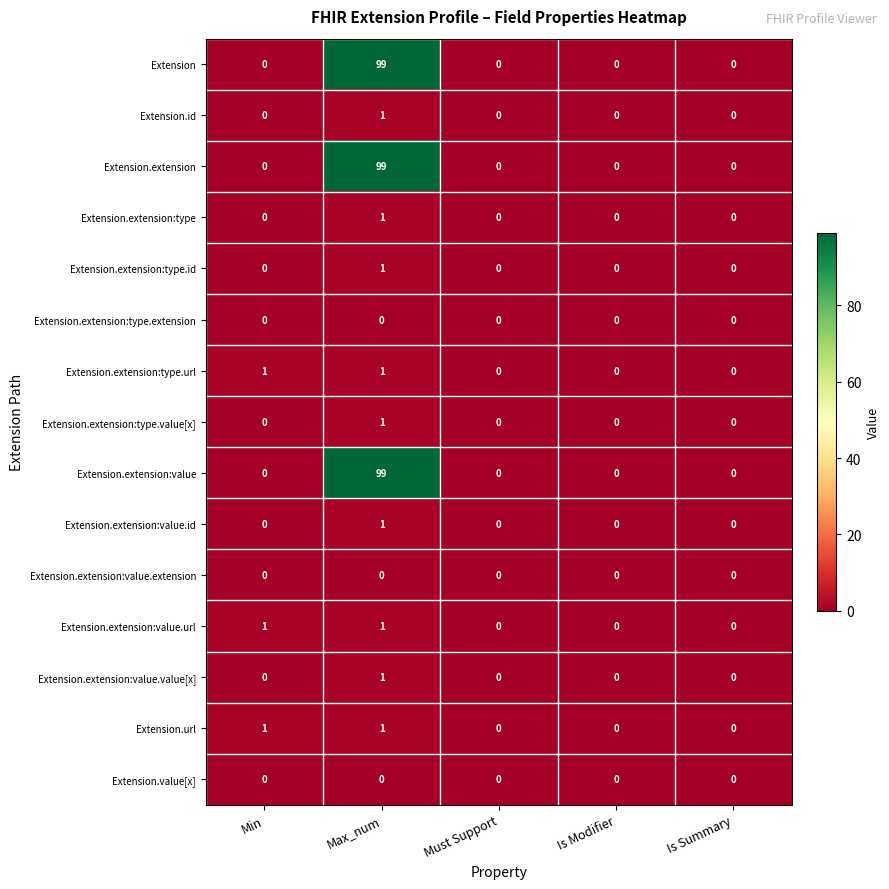

How many data points does each series have?

5